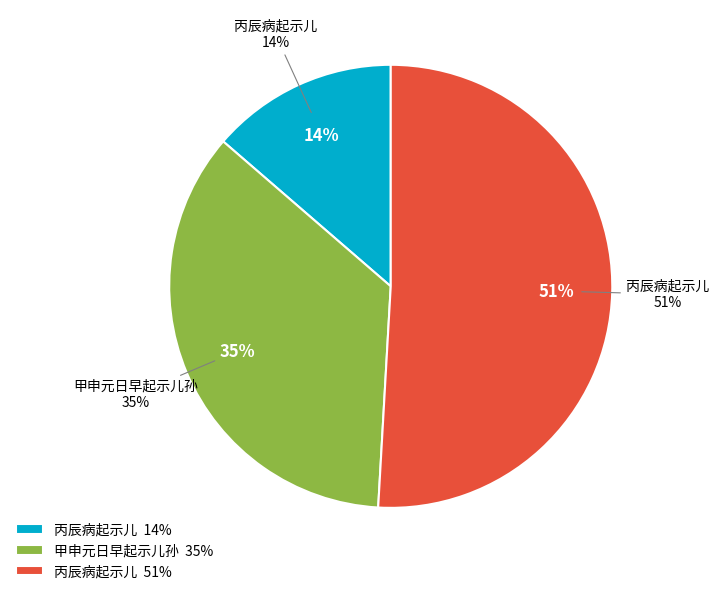

True or false: 丙辰病起示儿 accounts for 14% of the total.

True